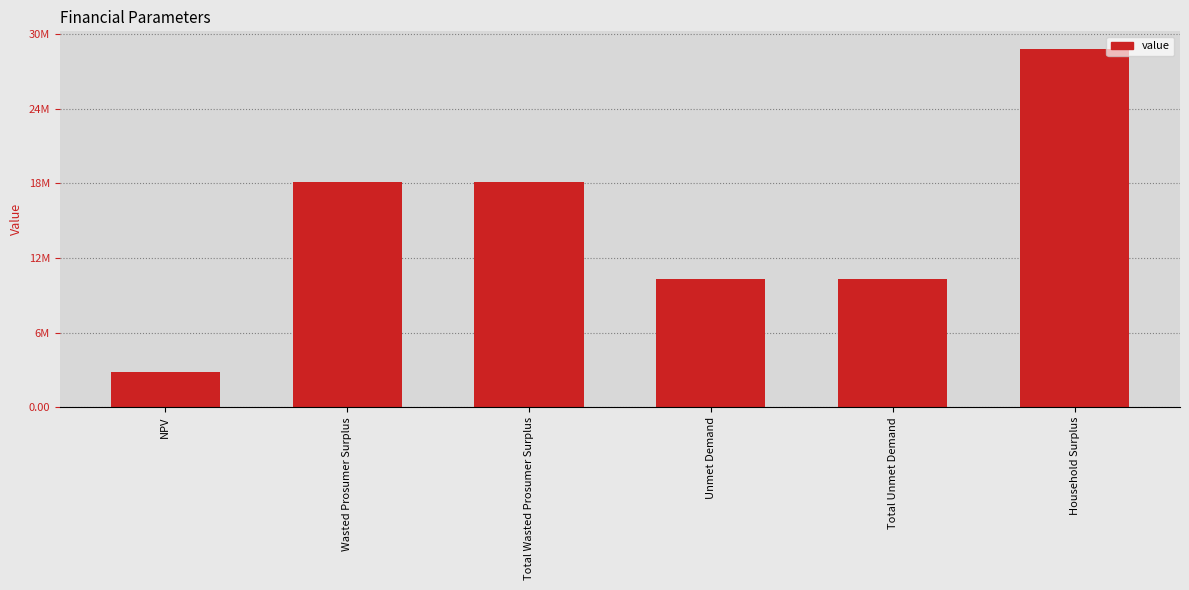

The value at Household Surplus is 50094140.1. True or false?

False